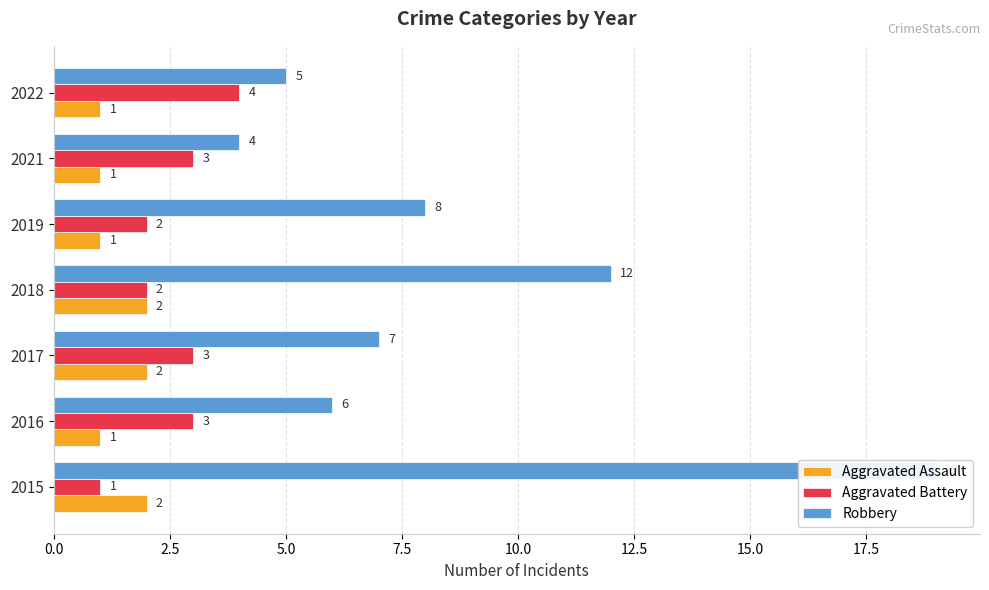

What is the highest value of the Aggravated Assault series?

2